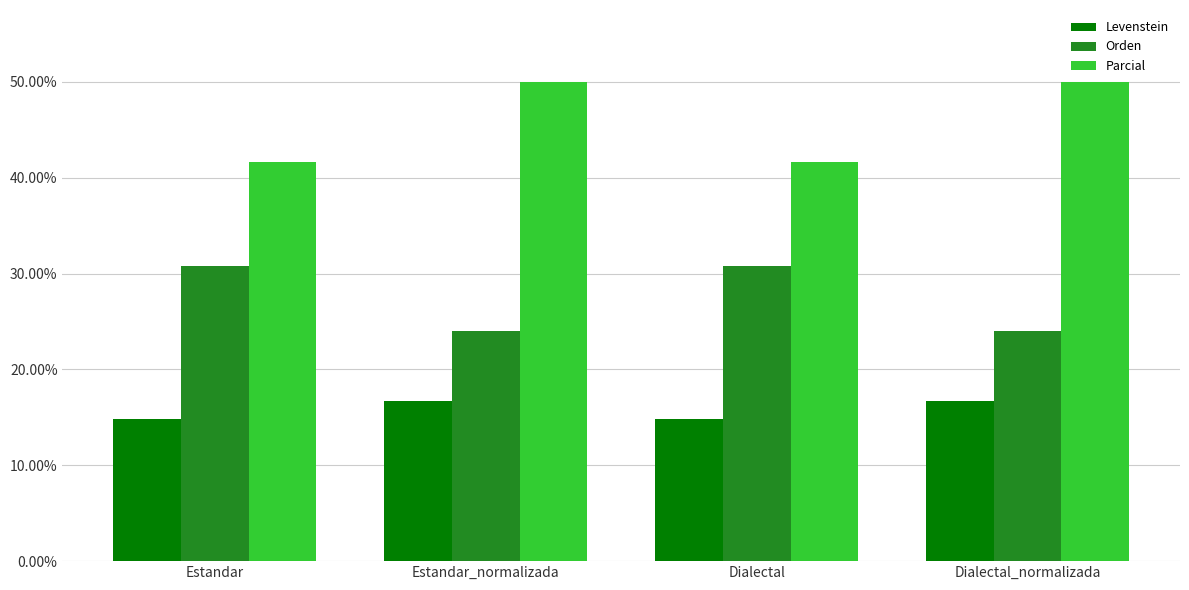

True or false: Levenstein has a value of 9.4 at Estandar.

False